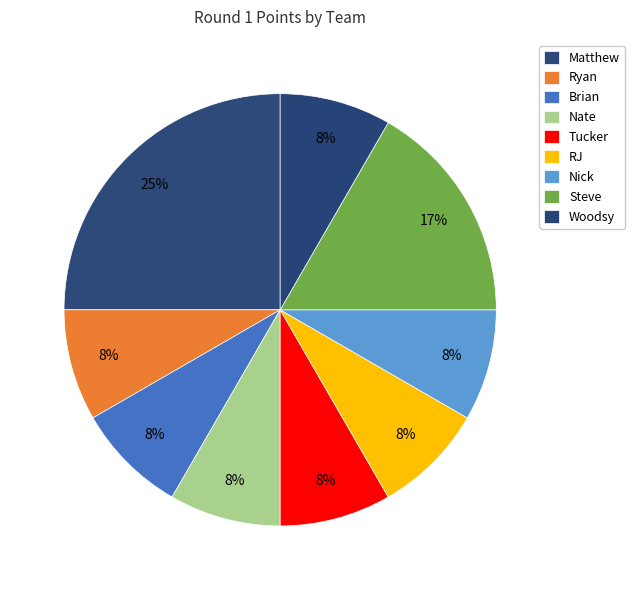

How many segments does this pie chart have?

9